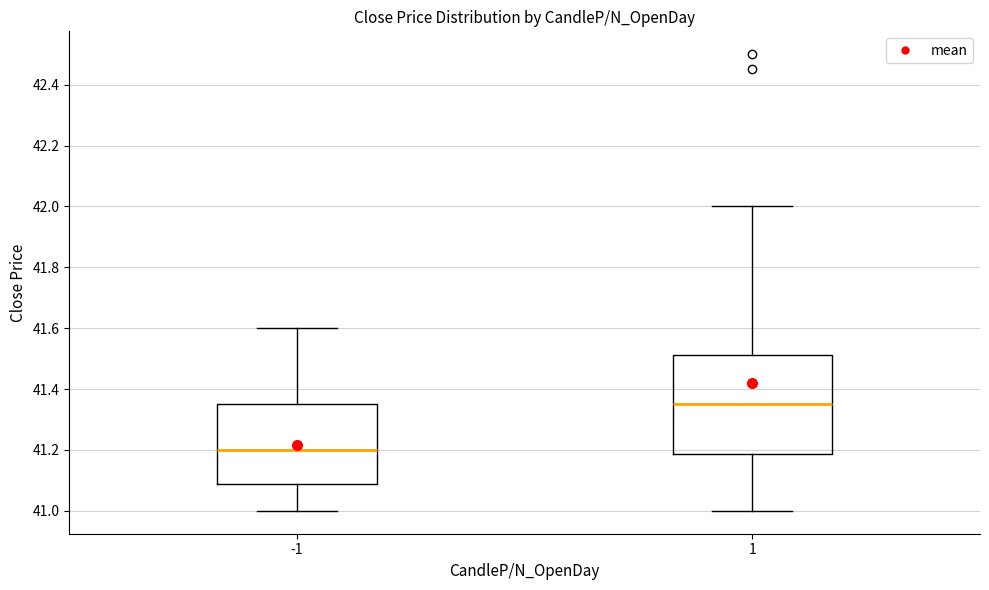

Reading left to right, transcribe this box plot: for each box, give where its median line is, the range the box spans, and where its two whiskers end, as read against the y-axis. The values are not printed on the chart, so give them approximately, as read against the axis.

-1: median 41.20, box 41.08 to 41.36, whiskers 41.00 to 41.60
1: median 41.36, box 41.18 to 41.52, whiskers 41.00 to 42.00